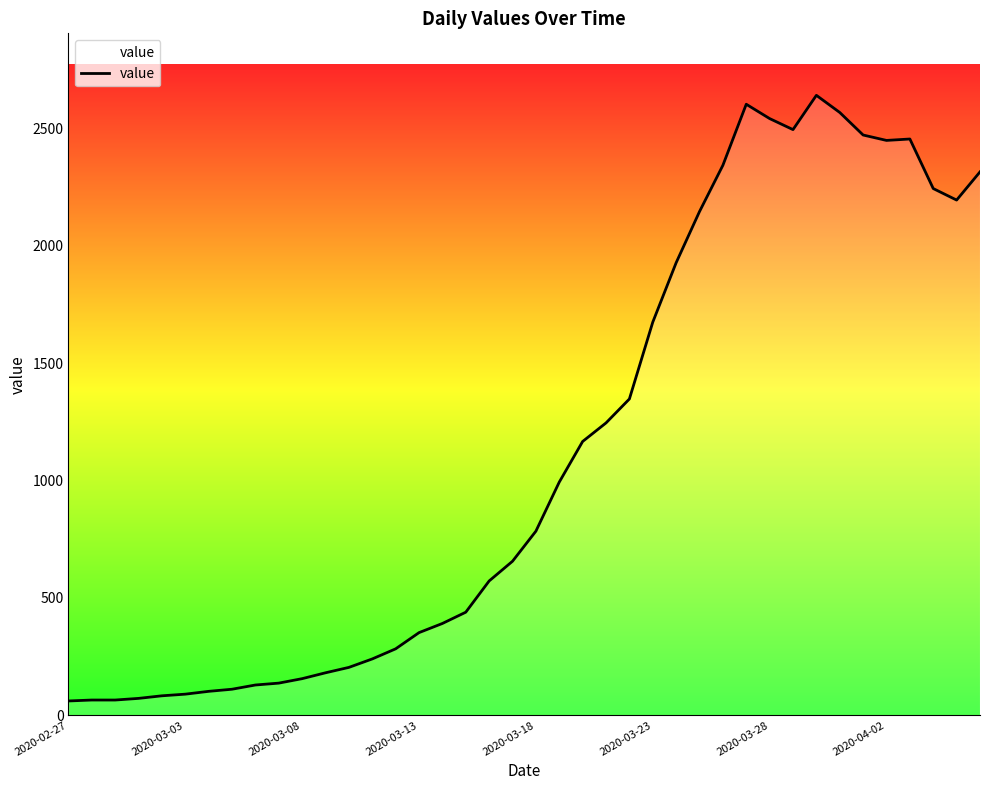

What is the difference between the second highest and second lowest values?

2537